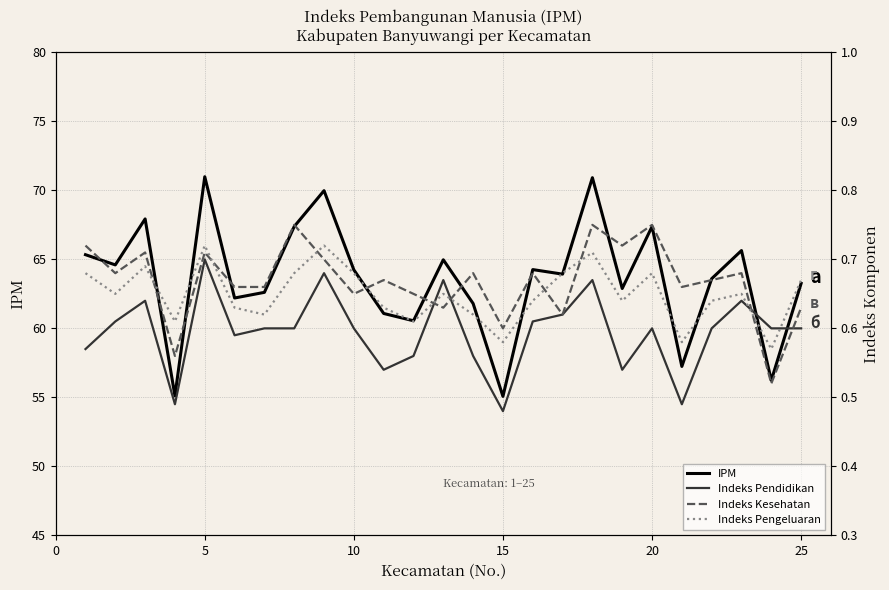

True or false: Indeks Pendidikan has more than 1 points higher than both neighbors.

True